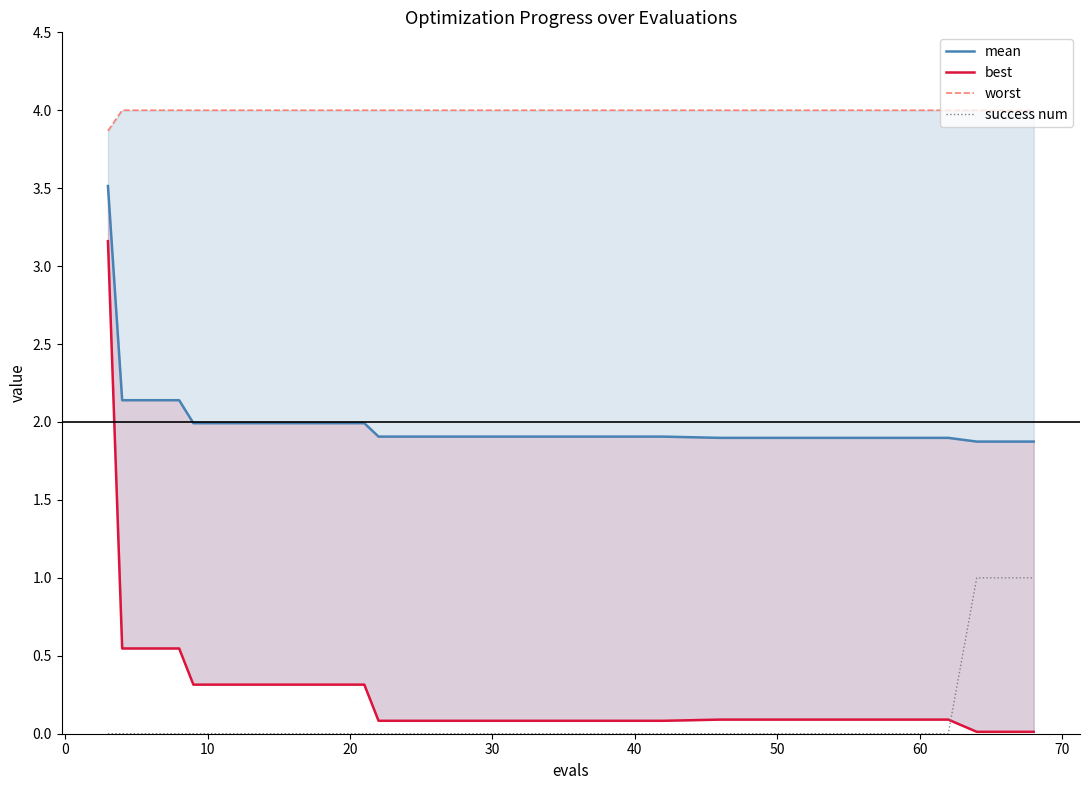

True or false: worst has more than 2 points higher than both neighbors.

False